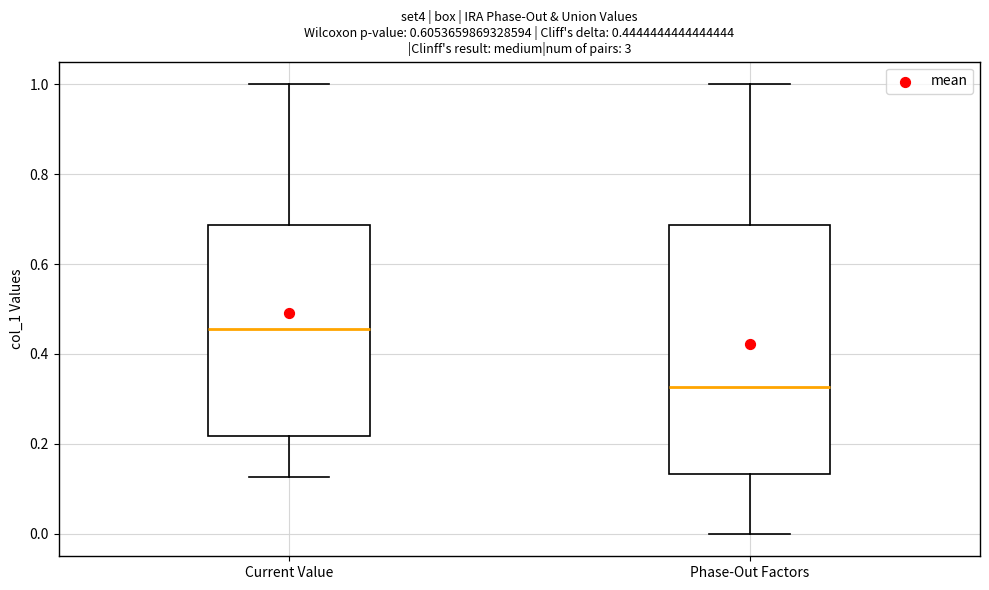

Comparing the boxes themselves (not the whiskers), which one is the tallest?

Phase-Out Factors